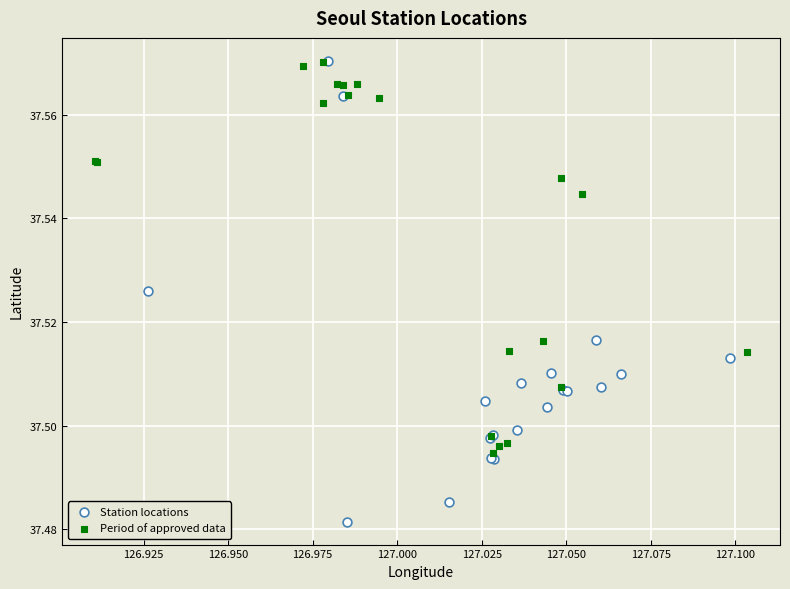

Which series contains the lowest Y value?

Station locations